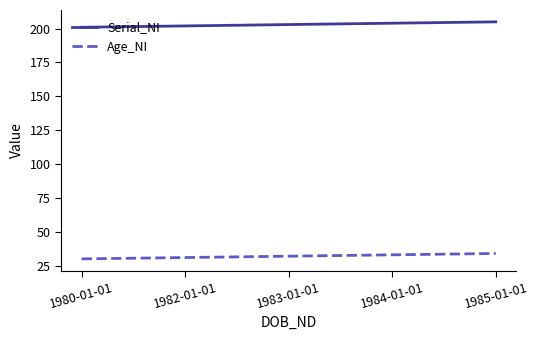

What is the difference between the maximum and second lowest values in the Serial_NI series?

3